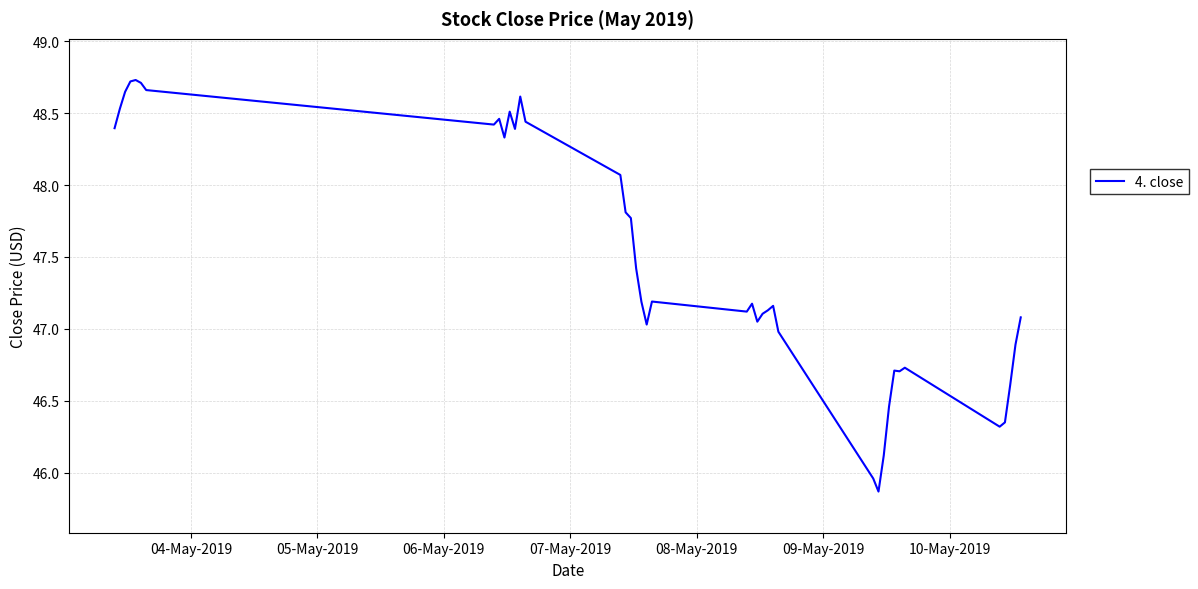

What is the minimum value shown in the chart?

45.9